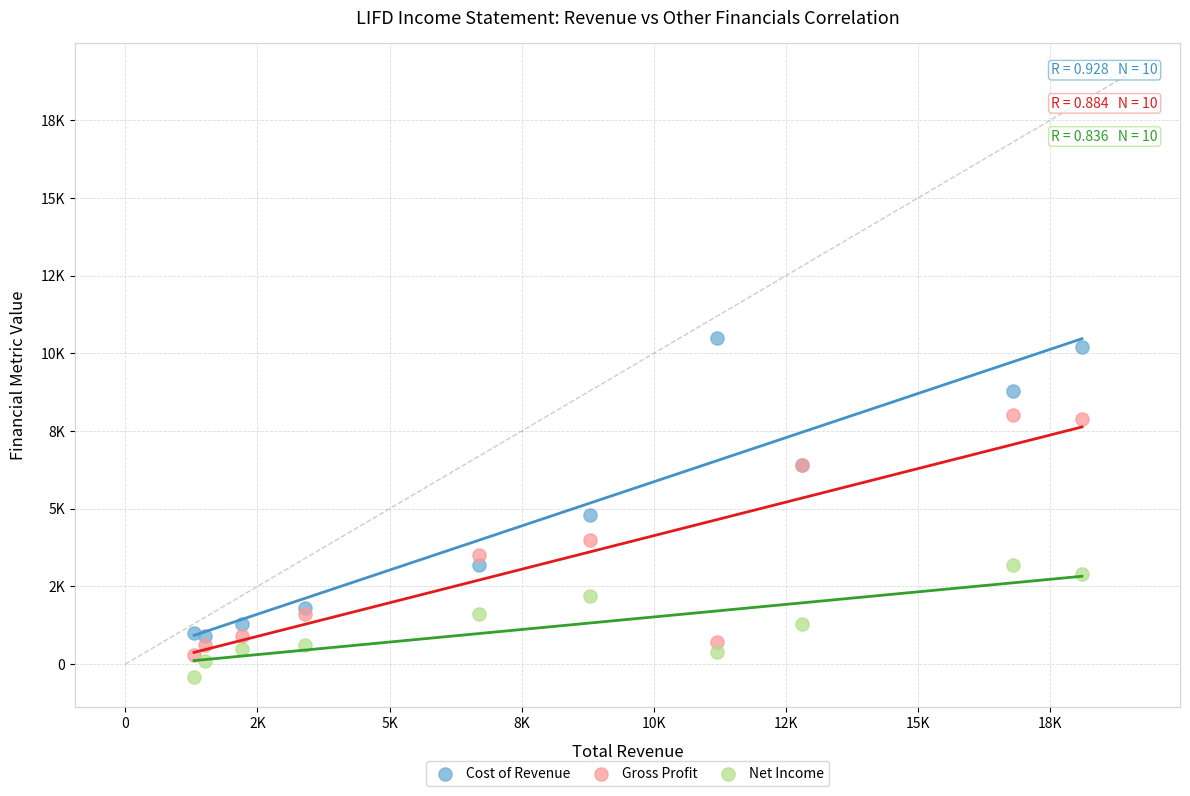

Which series contains the highest Y value?

Cost of Revenue